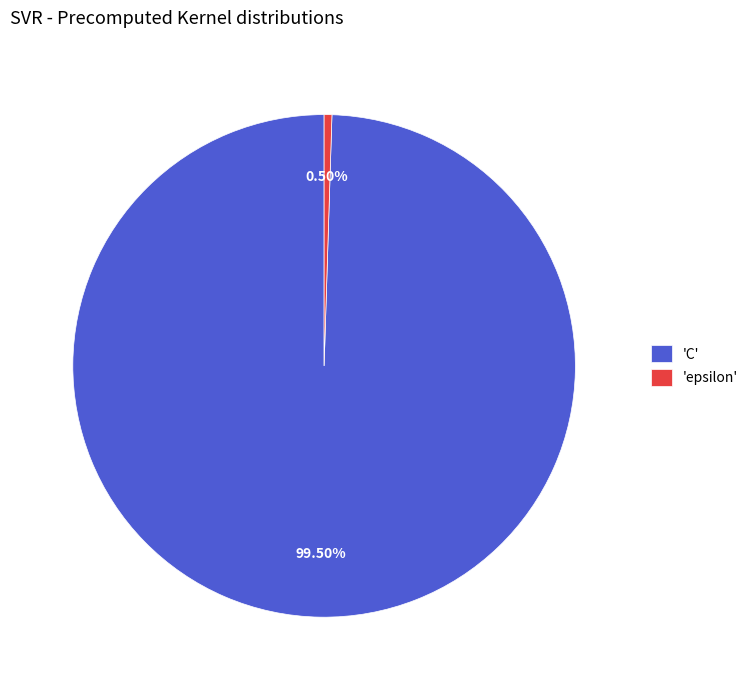

To the nearest percent, what is the difference between the largest and smallest slice percentages?

99%